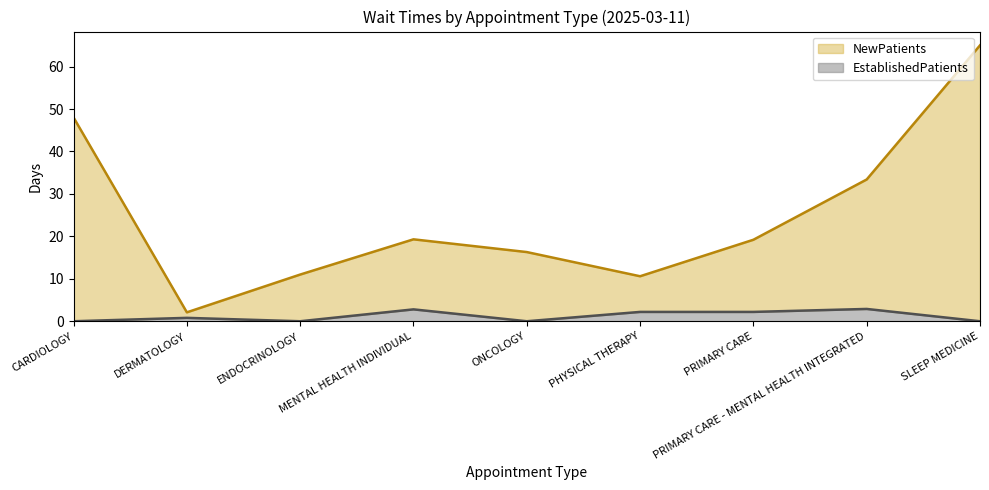

What is the difference between the maximum and second lowest values in the EstablishedPatients series?

2.9